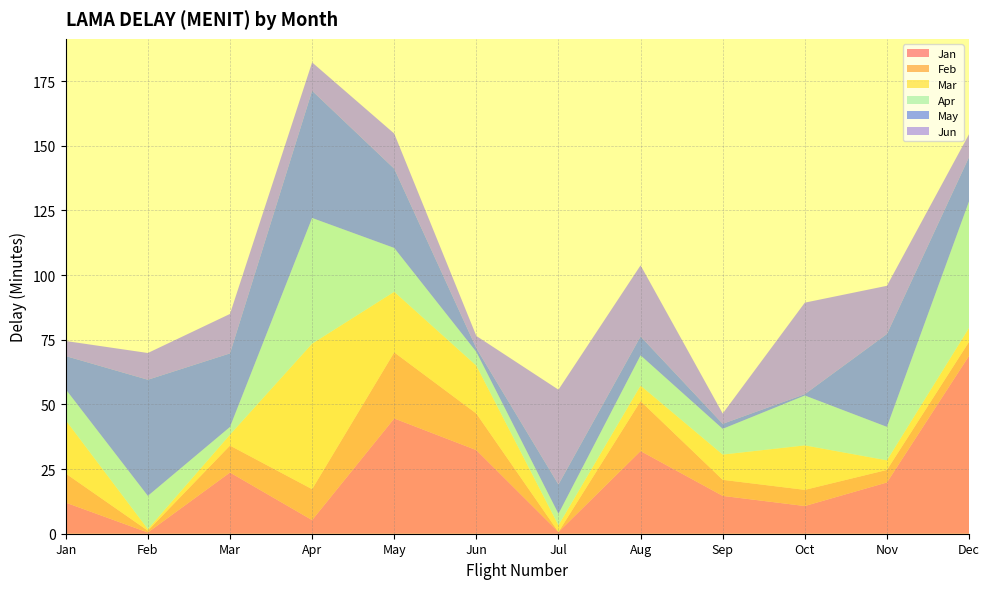

Reading left to right, list all the values displayed in this chart.

Jan: Jan=12.0	Feb=0.5	Mar=23.7	Apr=5.3	May=44.6	Jun=32.3	Jul=0.7	Aug=32.0	Sep=14.6	Oct=10.7	Nov=19.8	Dec=68.8
Feb: Jan=11.2	Feb=0.7	Mar=10.4	Apr=12.0	May=25.5	Jun=14.1	Jul=0.0	Aug=19.3	Sep=6.2	Oct=6.3	Nov=4.9	Dec=5.4
Mar: Jan=20.6	Feb=0.6	Mar=4.2	Apr=56.2	May=23.4	Jun=18.5	Jul=2.6	Aug=6.0	Sep=9.8	Oct=17.2	Nov=3.7	Dec=5.4
Apr: Jan=12.0	Feb=12.9	Mar=3.0	Apr=48.6	May=17.0	Jun=5.3	Jul=4.4	Aug=11.7	Sep=9.9	Oct=19.3	Nov=12.9	Dec=48.9
May: Jan=12.9	Feb=44.9	Mar=28.4	Apr=49.2	May=30.6	Jun=1.4	Jul=11.3	Aug=7.3	Sep=2.0	Oct=0.5	Nov=35.9	Dec=17.1
Jun: Jan=5.8	Feb=10.3	Mar=15.2	Apr=11.0	May=13.6	Jun=4.7	Jul=36.6	Aug=27.5	Sep=4.0	Oct=35.4	Nov=18.6	Dec=8.9